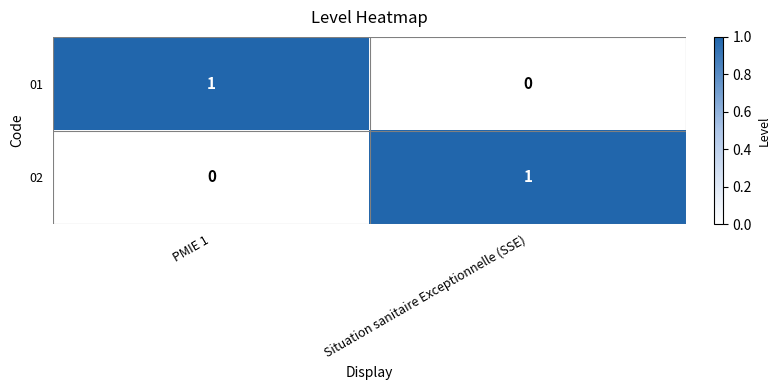

True or false: 02 has a value of 0 at Situation sanitaire Exceptionnelle (SSE).

False